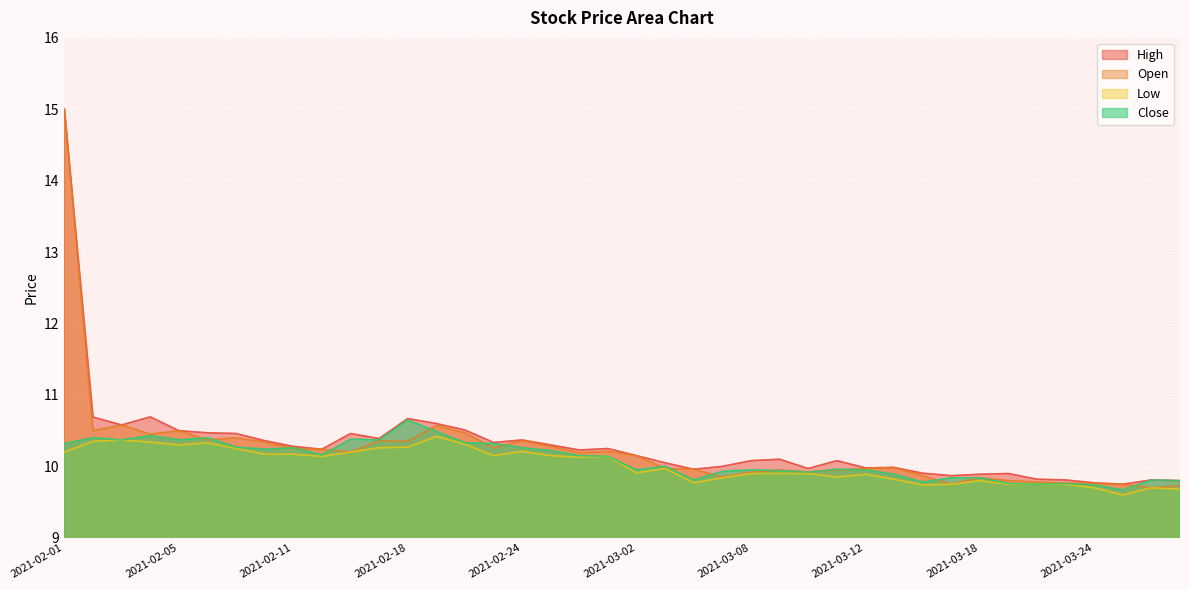

What is the sum of all Low values?

400.8